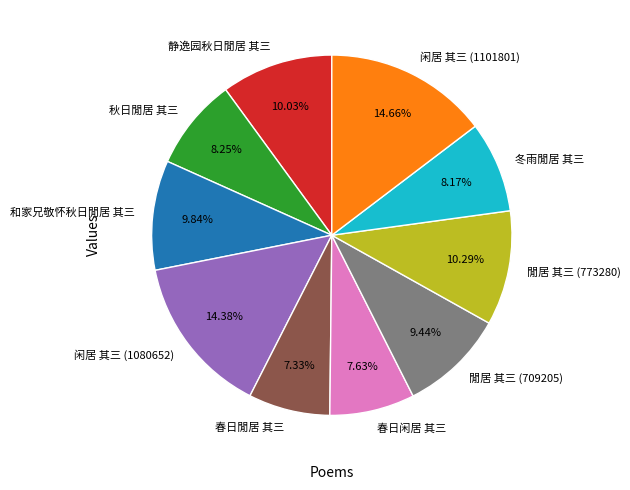

Does 春日闲居 其三 account for over 50% of the chart?

No